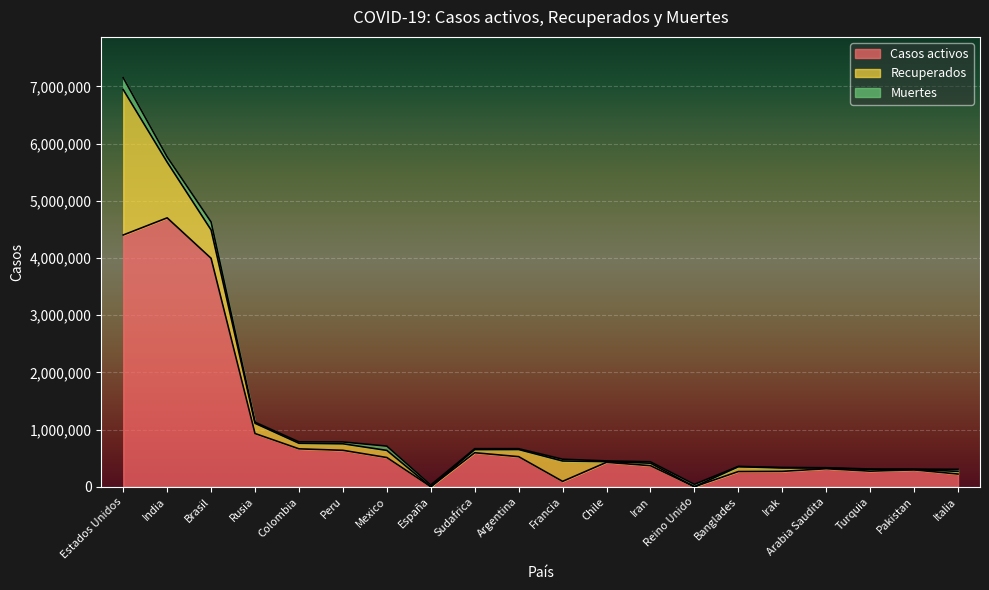

Is it true that Muertes equals 41902 at Reino Unido?

True